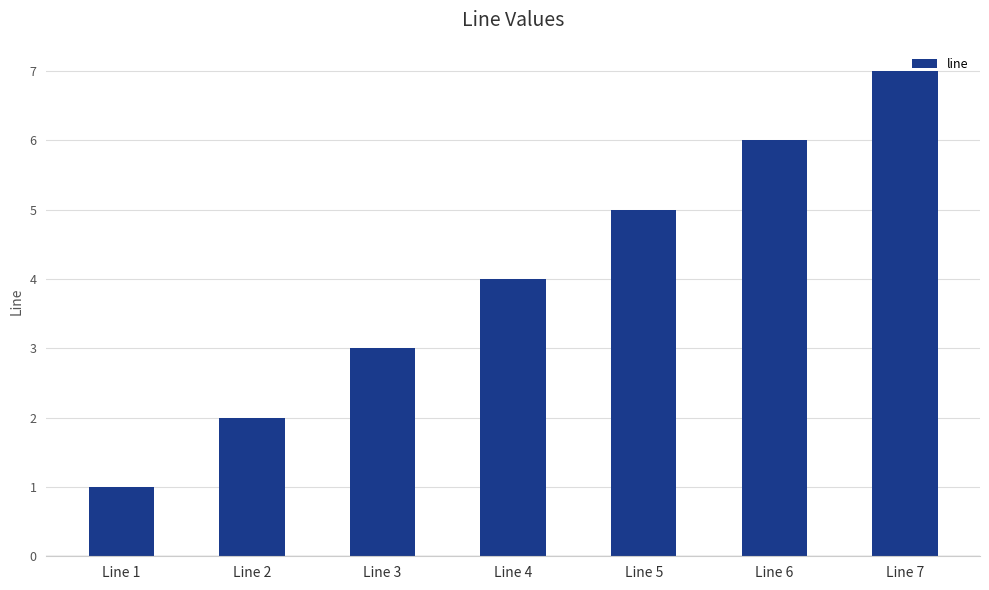

What is the difference between the maximum and minimum values?

6